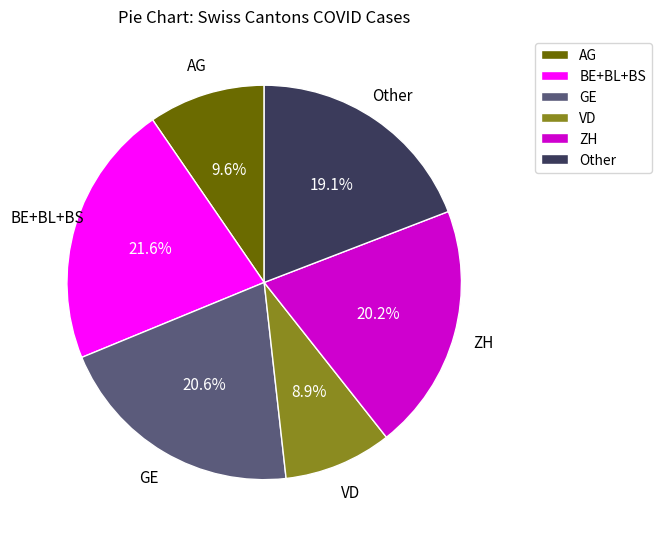

Which slice is the smallest?

VD